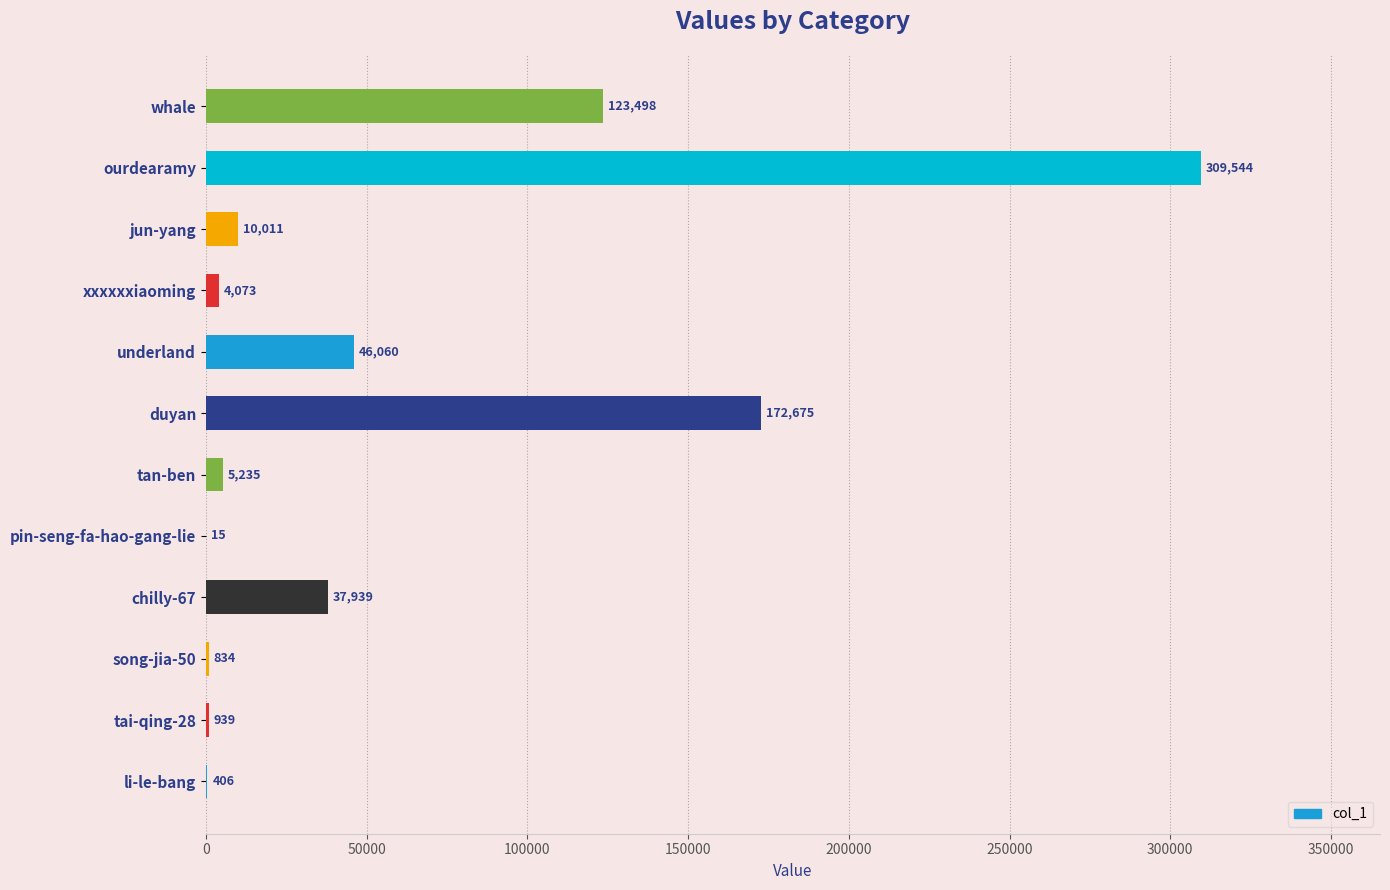

What is the approximate value at chilly-67, to the nearest 50?

37950